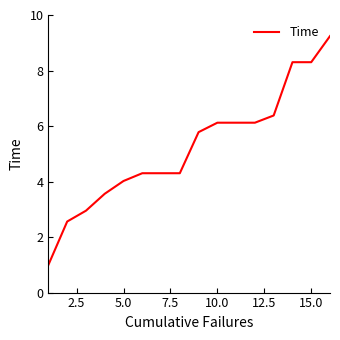

What is the smallest value displayed?

1.0